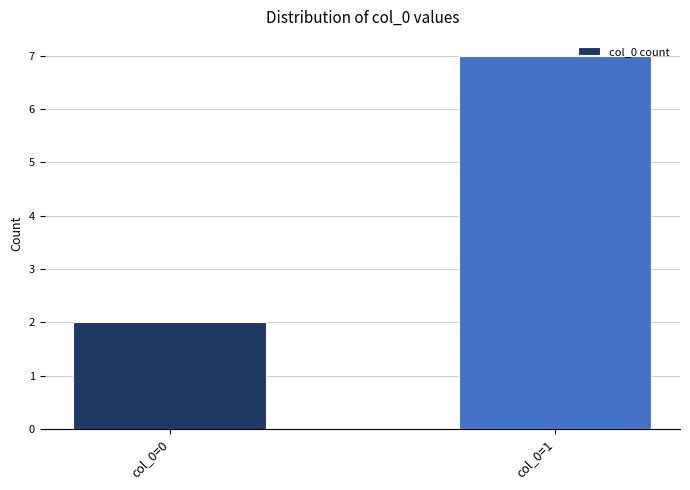

What is the approximate value at col_0=1?

7